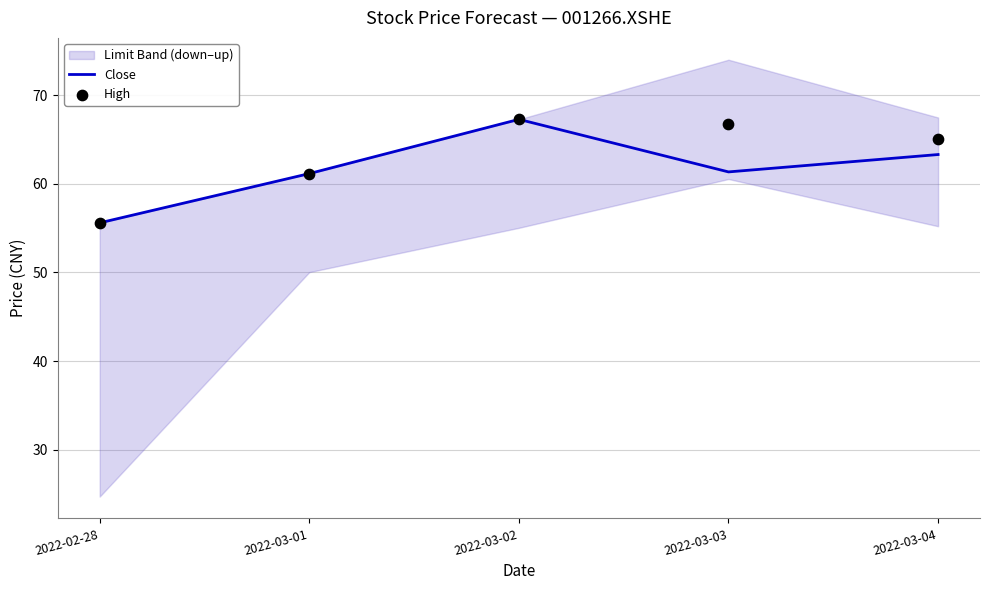

At how many categories does at least one series exceed 64?

3